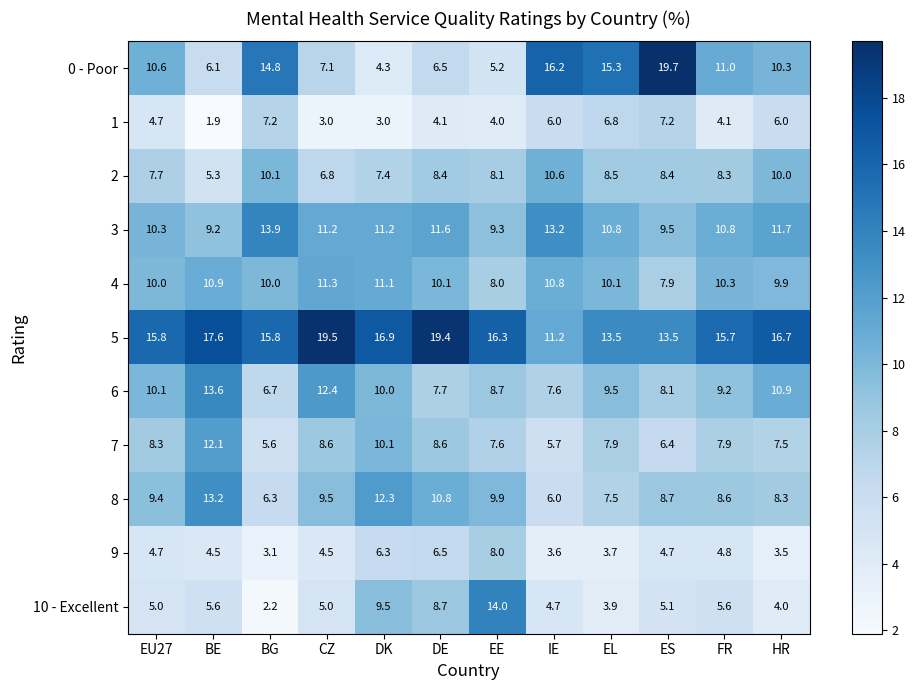

At which label does 6 first exceed 9?

EU27